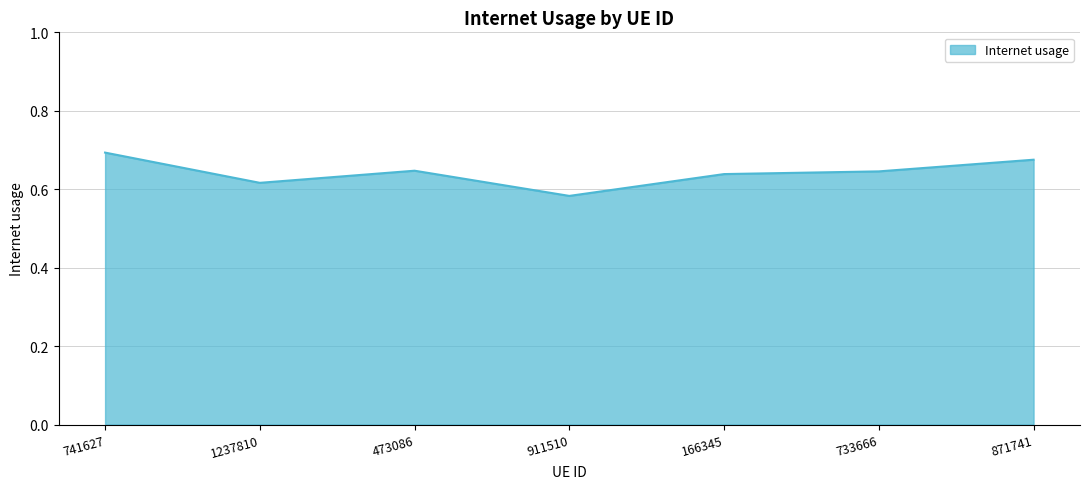

What is the change in value from 911510 to 871741?

+0.1